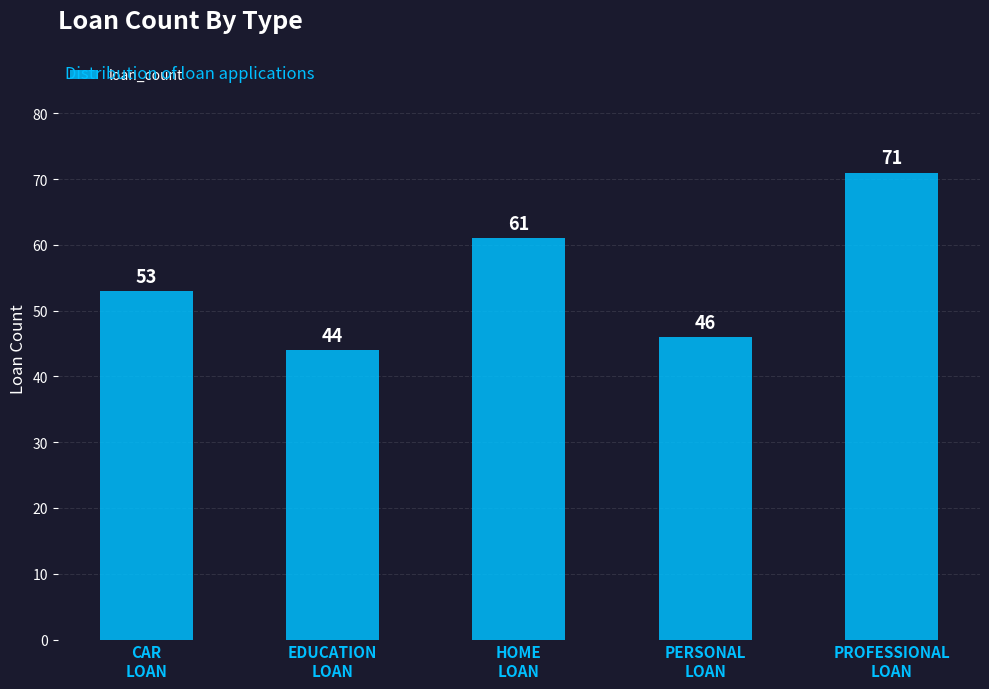

What is the sum of the values at EDUCATION
LOAN and PERSONAL
LOAN?

90